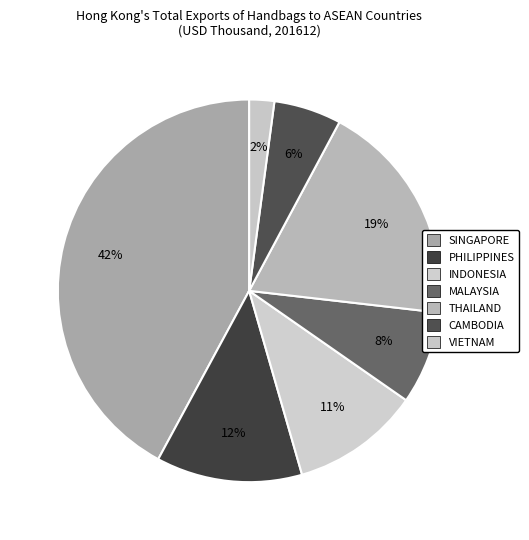

Rank the categories by value from lowest to highest.

VIETNAM, CAMBODIA, MALAYSIA, INDONESIA, PHILIPPINES, THAILAND, SINGAPORE